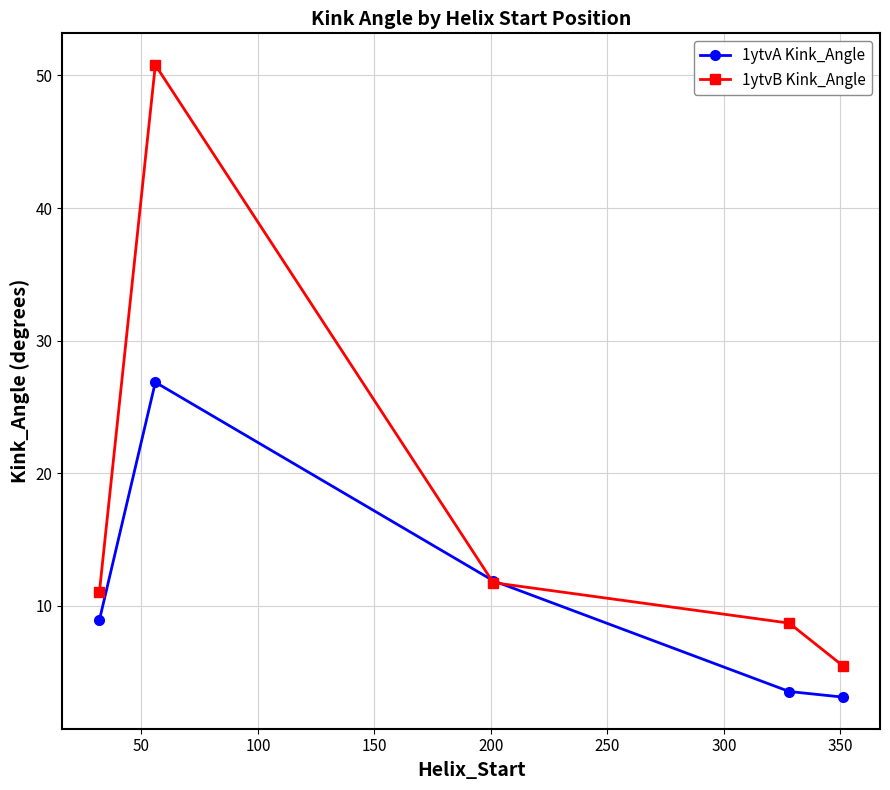

How many interior local peaks does the 1ytvA Kink_Angle series have?

1